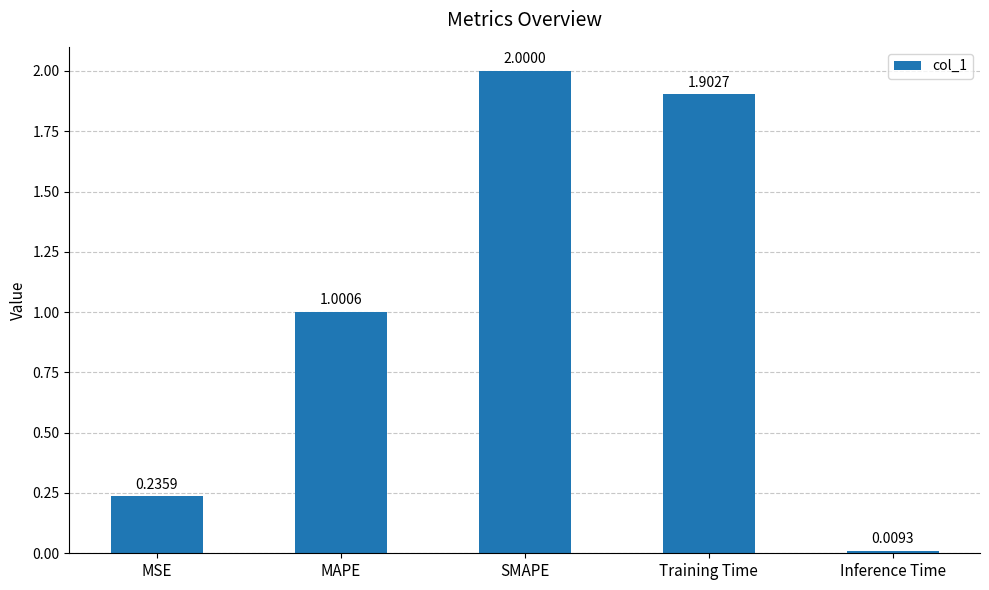

What is the change in value from MSE to MAPE?

+0.8